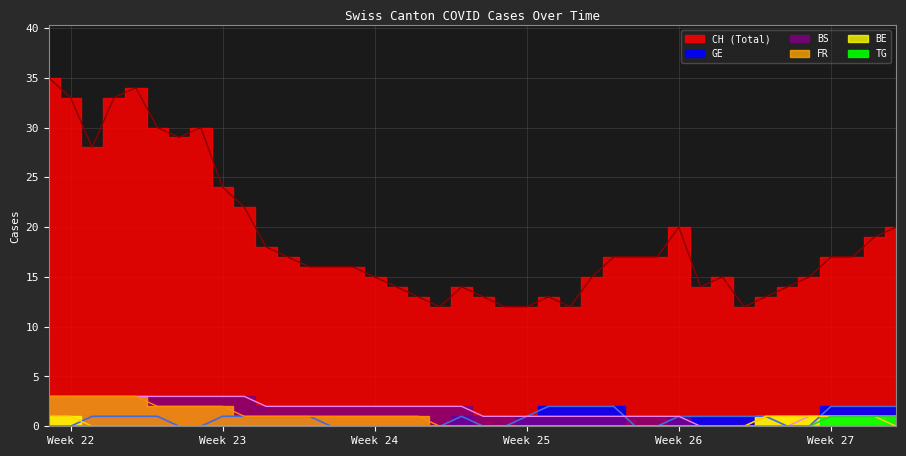

True or false: GE and CH cross at least once.

False